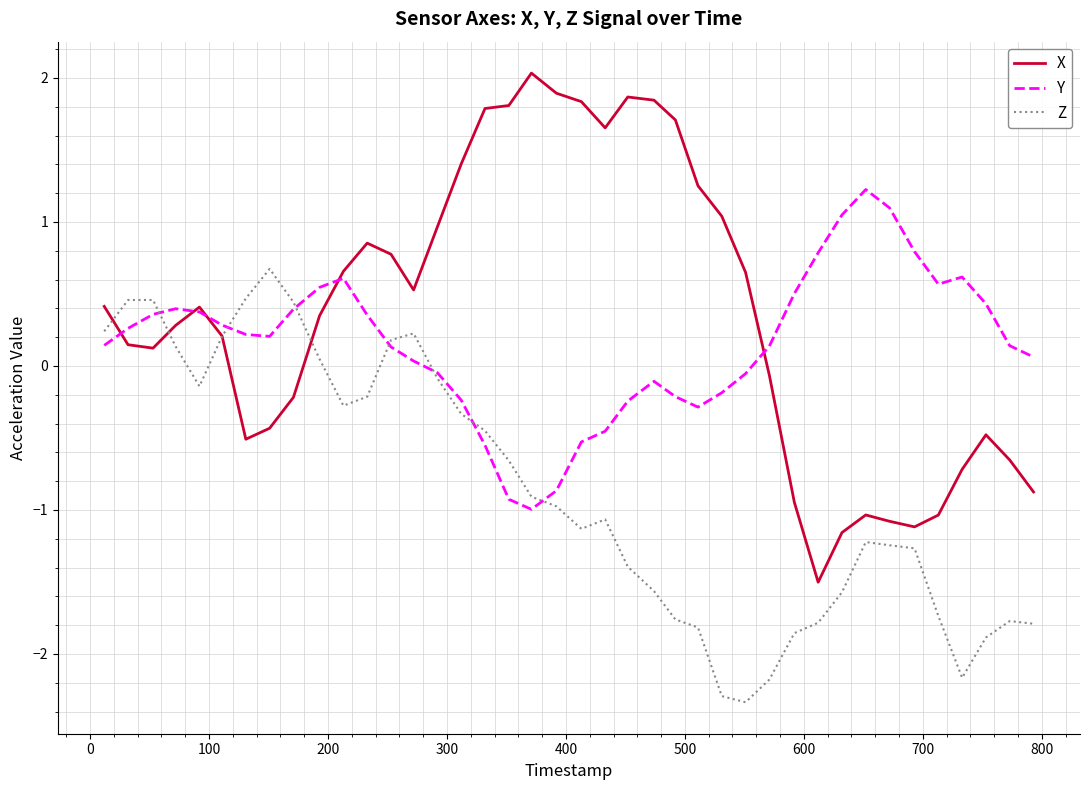

At how many categories does at least one series exceed 1?

15